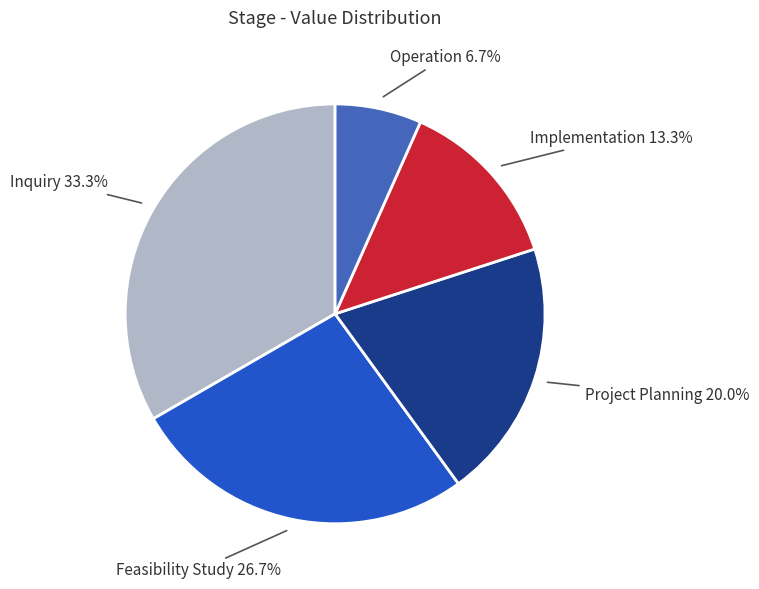

To the nearest percent, what is the difference between the largest and smallest slice percentages?

27%